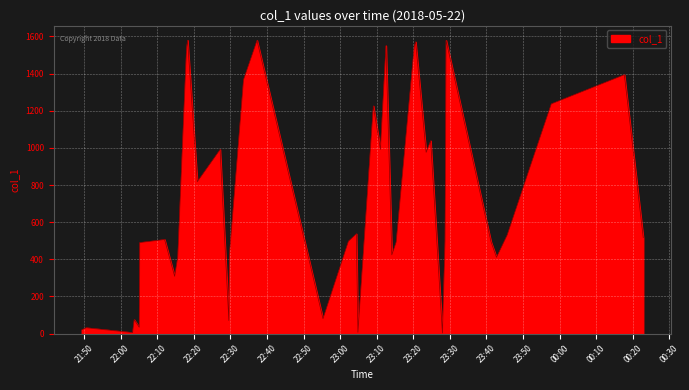

What is the difference between the maximum and minimum values?

1576.9